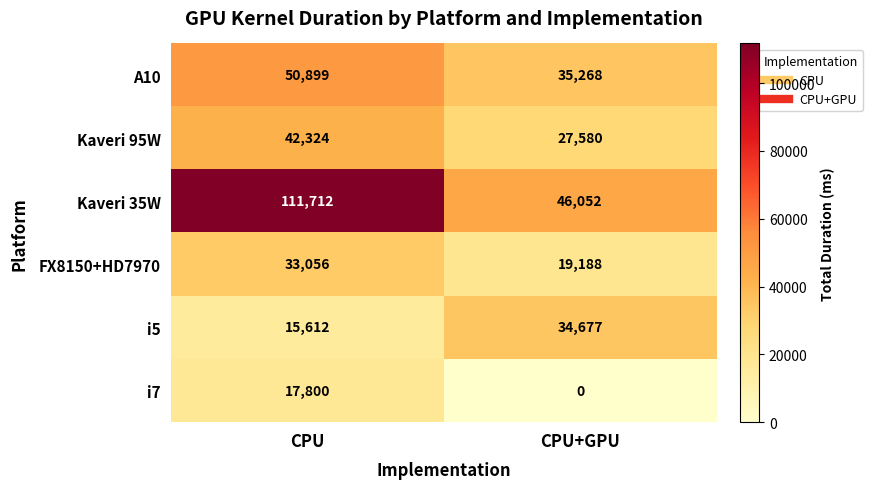

What is the sum of the i5 values at CPU+GPU and CPU?

50289